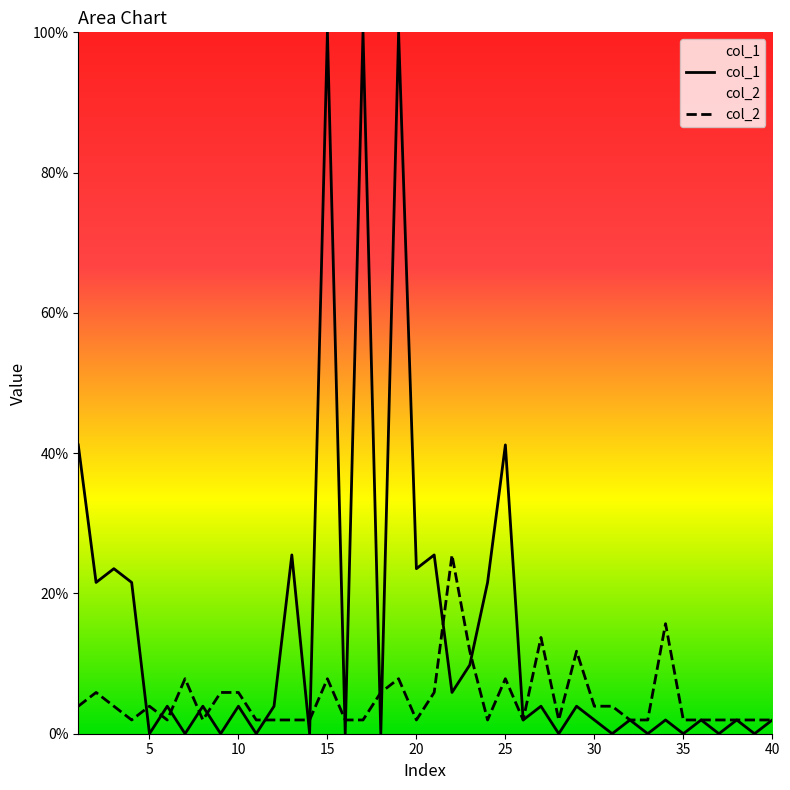

What is the greatest value displayed?

100.0